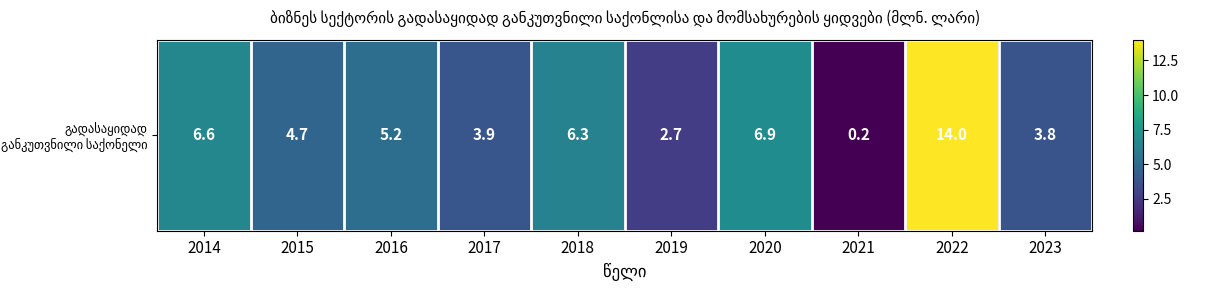

How many data points are less than 5?

5